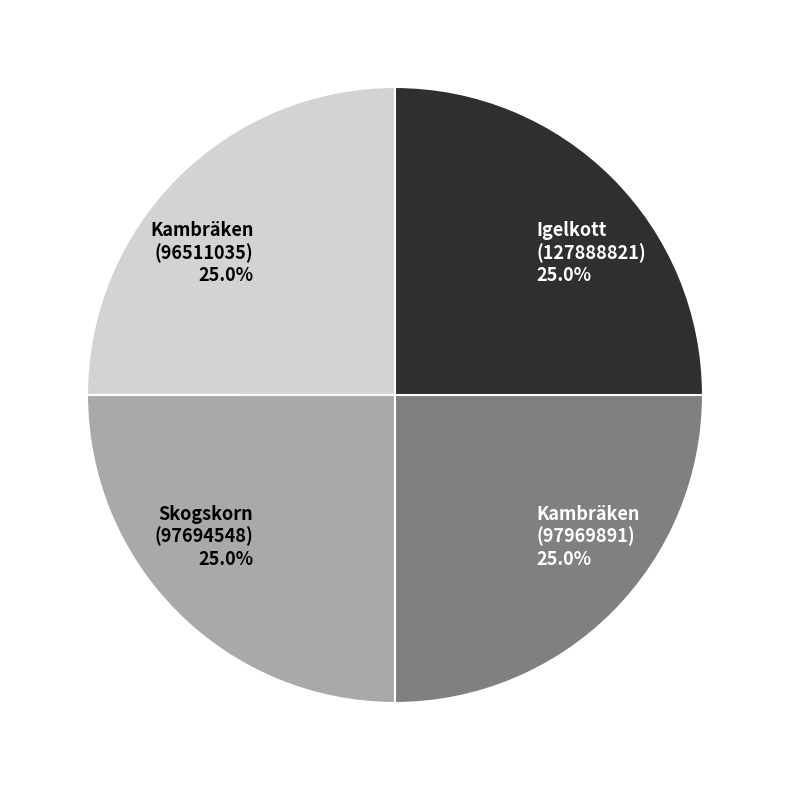

Approximately how many times larger is the value at Skogskorn (97694548) 25.0% compared to Igelkott (127888821) 25.0%?

1.0